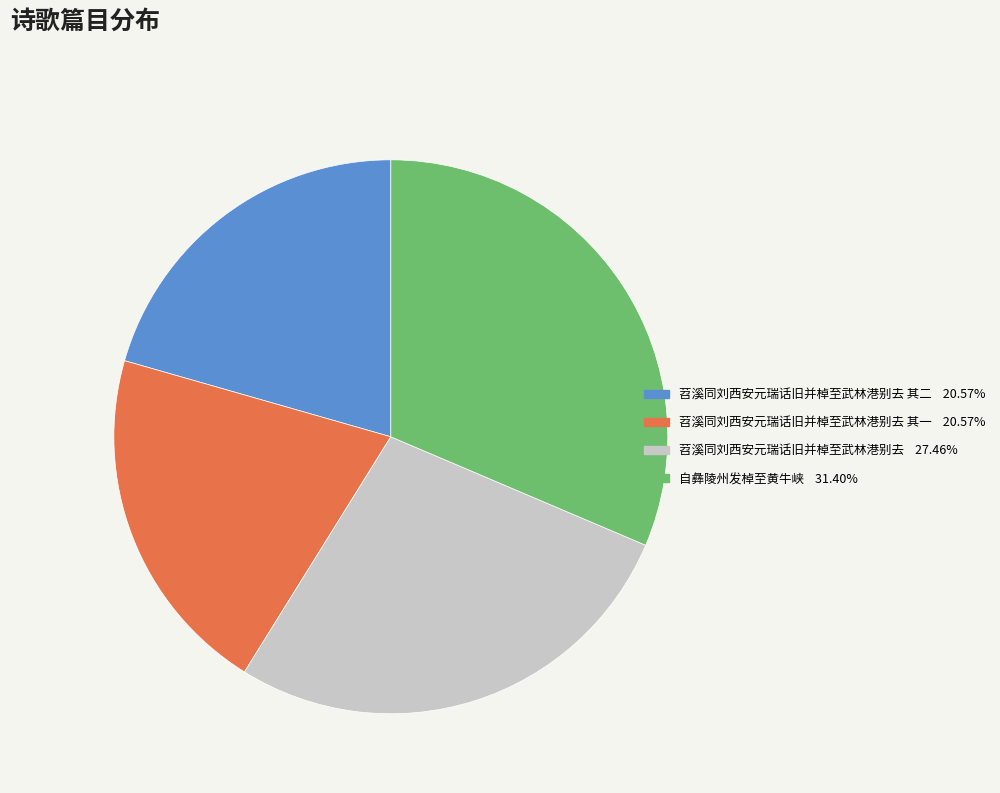

Is there any slice that represents more than half of the pie?

No